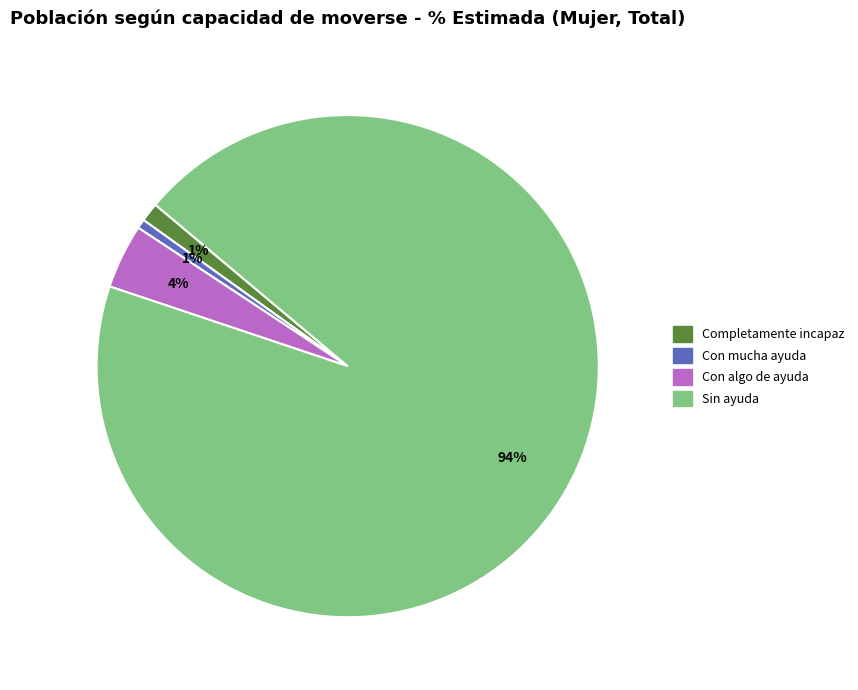

Is the sum of Sin ayuda and Con algo de ayuda greater than half?

Yes